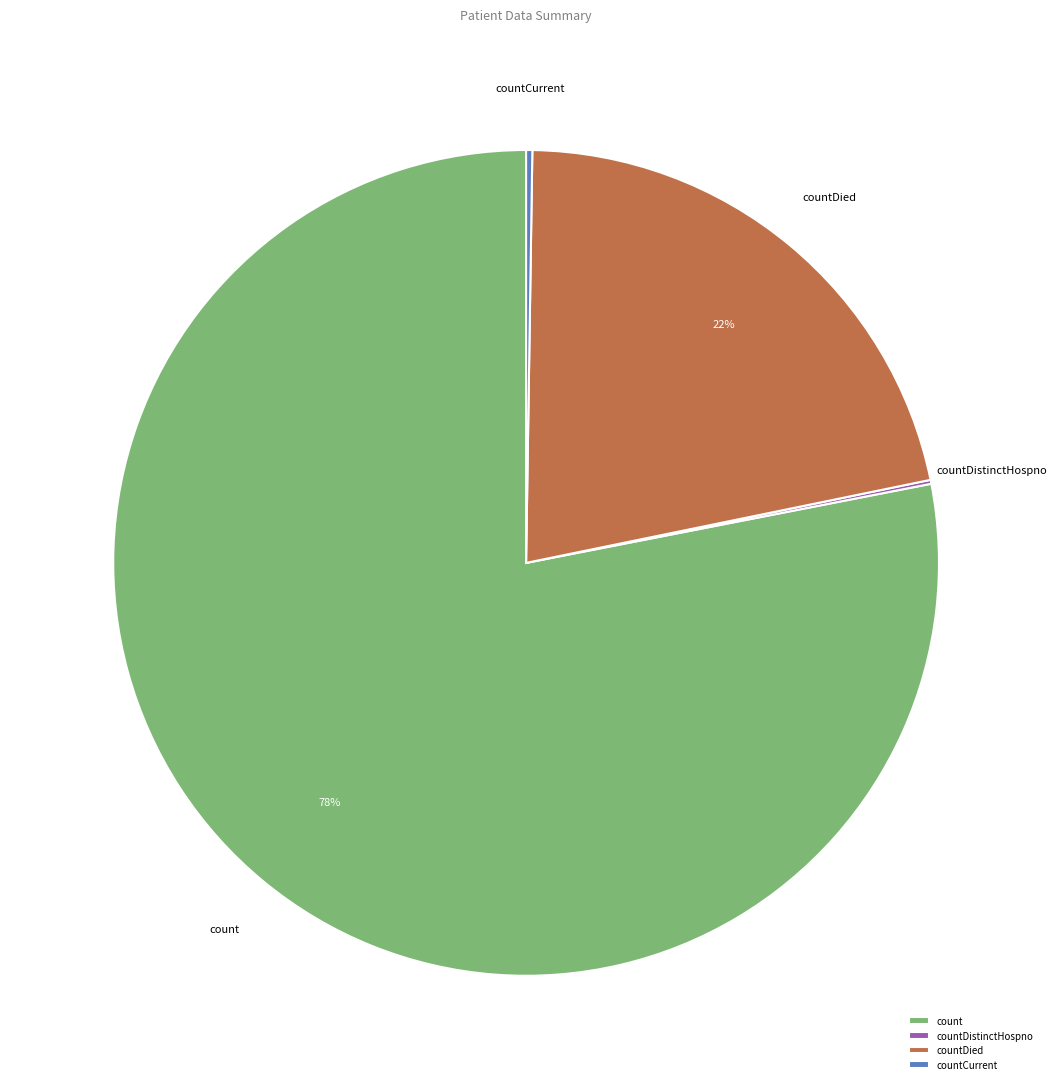

To the nearest percent, what is the average slice percentage?

25%